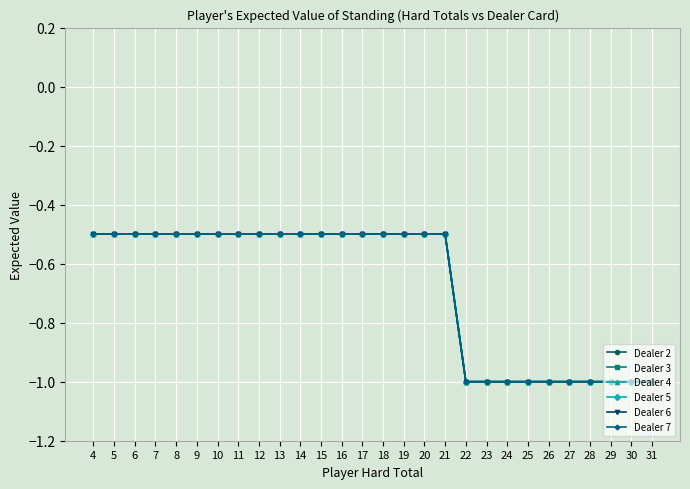

Reading left to right, extract all data points from this chart.

Dealer 2: 4=-0.5	5=-0.5	6=-0.5	7=-0.5	8=-0.5	9=-0.5	10=-0.5	11=-0.5	12=-0.5	13=-0.5	14=-0.5	15=-0.5	16=-0.5	17=-0.5	18=-0.5	19=-0.5	20=-0.5	21=-0.5	22=-1.0	23=-1.0	24=-1.0	25=-1.0	26=-1.0	27=-1.0	28=-1.0	29=-1.0	30=-1.0	31=-1.0
Dealer 3: 4=-0.5	5=-0.5	6=-0.5	7=-0.5	8=-0.5	9=-0.5	10=-0.5	11=-0.5	12=-0.5	13=-0.5	14=-0.5	15=-0.5	16=-0.5	17=-0.5	18=-0.5	19=-0.5	20=-0.5	21=-0.5	22=-1.0	23=-1.0	24=-1.0	25=-1.0	26=-1.0	27=-1.0	28=-1.0	29=-1.0	30=-1.0	31=-1.0
Dealer 4: 4=-0.5	5=-0.5	6=-0.5	7=-0.5	8=-0.5	9=-0.5	10=-0.5	11=-0.5	12=-0.5	13=-0.5	14=-0.5	15=-0.5	16=-0.5	17=-0.5	18=-0.5	19=-0.5	20=-0.5	21=-0.5	22=-1.0	23=-1.0	24=-1.0	25=-1.0	26=-1.0	27=-1.0	28=-1.0	29=-1.0	30=-1.0	31=-1.0
Dealer 5: 4=-0.5	5=-0.5	6=-0.5	7=-0.5	8=-0.5	9=-0.5	10=-0.5	11=-0.5	12=-0.5	13=-0.5	14=-0.5	15=-0.5	16=-0.5	17=-0.5	18=-0.5	19=-0.5	20=-0.5	21=-0.5	22=-1.0	23=-1.0	24=-1.0	25=-1.0	26=-1.0	27=-1.0	28=-1.0	29=-1.0	30=-1.0	31=-1.0
Dealer 6: 4=-0.5	5=-0.5	6=-0.5	7=-0.5	8=-0.5	9=-0.5	10=-0.5	11=-0.5	12=-0.5	13=-0.5	14=-0.5	15=-0.5	16=-0.5	17=-0.5	18=-0.5	19=-0.5	20=-0.5	21=-0.5	22=-1.0	23=-1.0	24=-1.0	25=-1.0	26=-1.0	27=-1.0	28=-1.0	29=-1.0	30=-1.0	31=-1.0
Dealer 7: 4=-0.5	5=-0.5	6=-0.5	7=-0.5	8=-0.5	9=-0.5	10=-0.5	11=-0.5	12=-0.5	13=-0.5	14=-0.5	15=-0.5	16=-0.5	17=-0.5	18=-0.5	19=-0.5	20=-0.5	21=-0.5	22=-1.0	23=-1.0	24=-1.0	25=-1.0	26=-1.0	27=-1.0	28=-1.0	29=-1.0	30=-1.0	31=-1.0